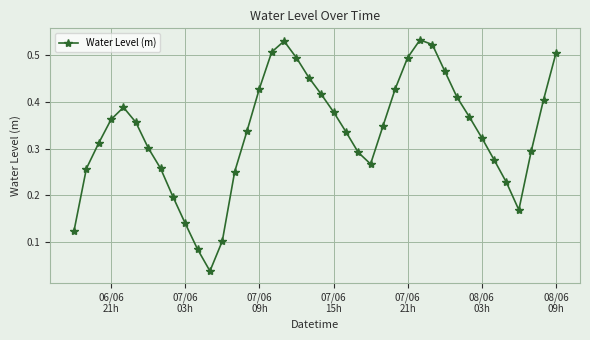

What is the sum of all values?

13.4